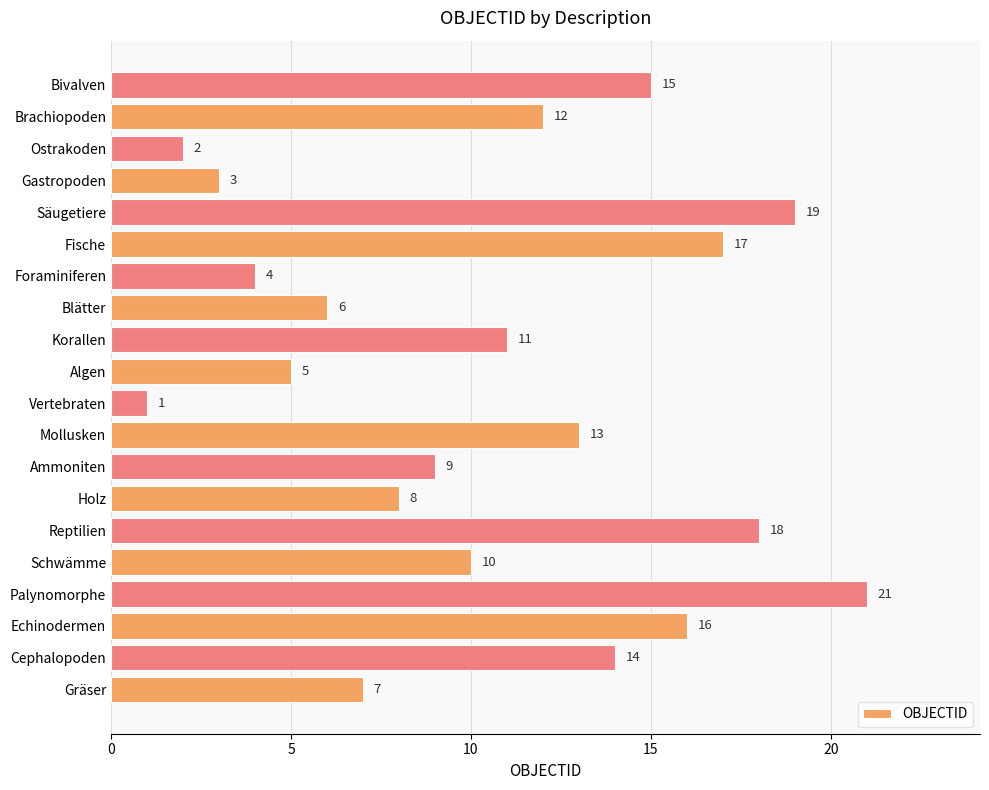

Between Foraminiferen and Cephalopoden, which is larger?

Cephalopoden